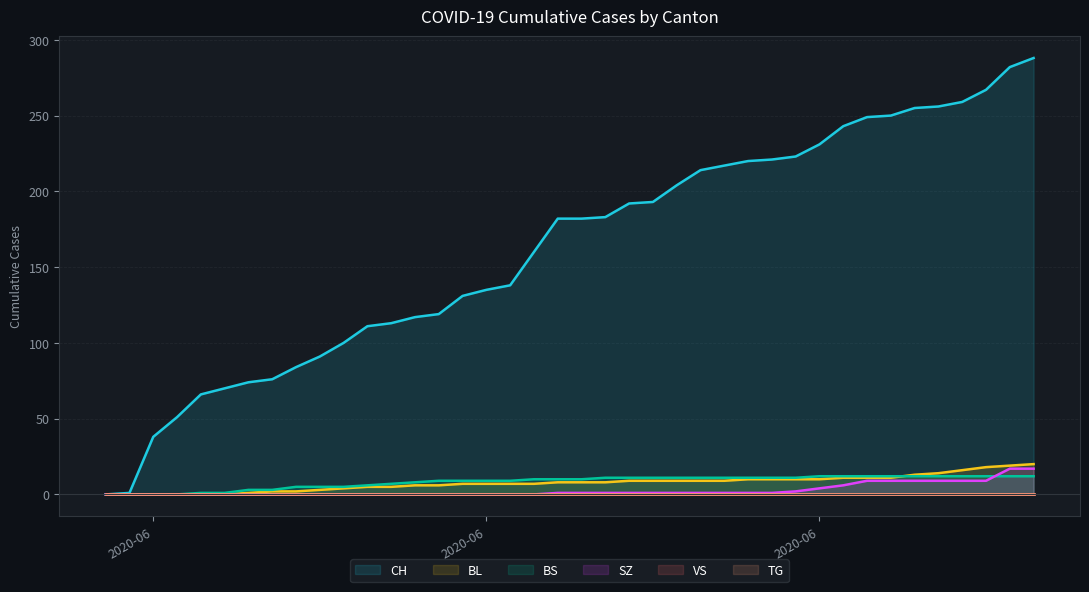

What is the sum of all BL values?

304